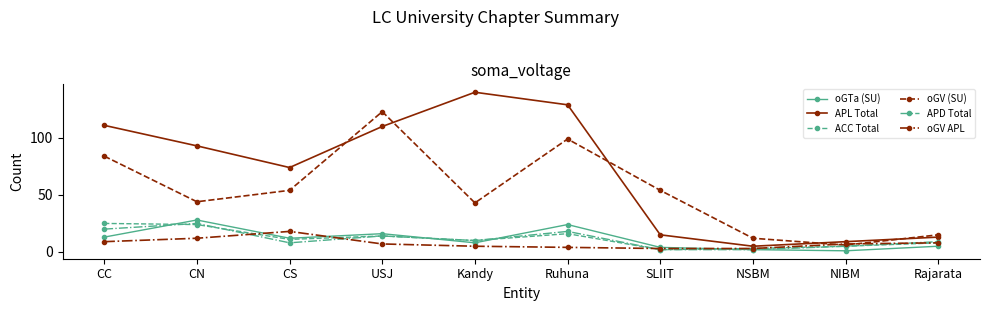

What is the label of the 6th point from the left?

Ruhuna